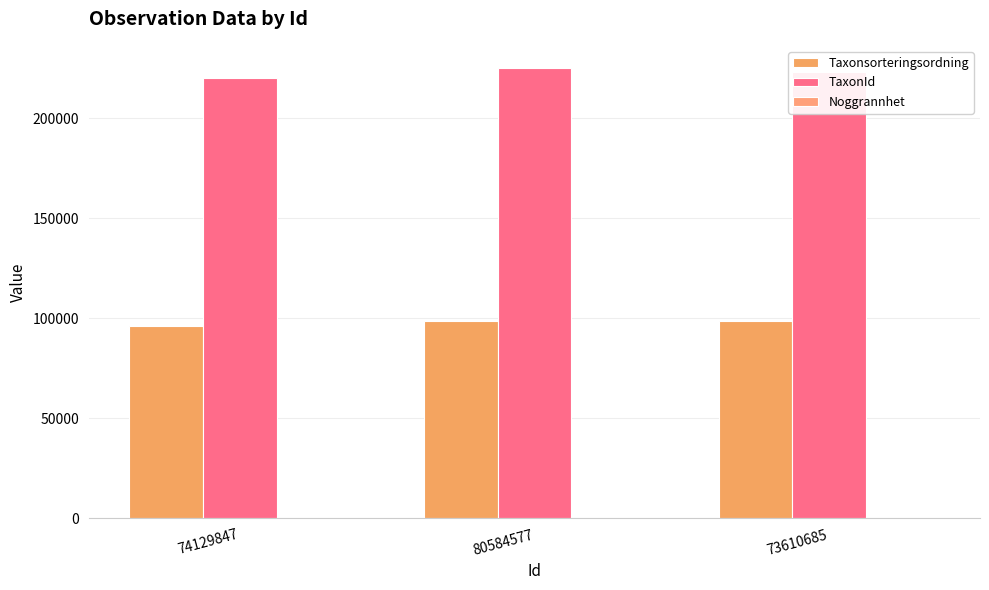

Count the number of data series in this chart.

3